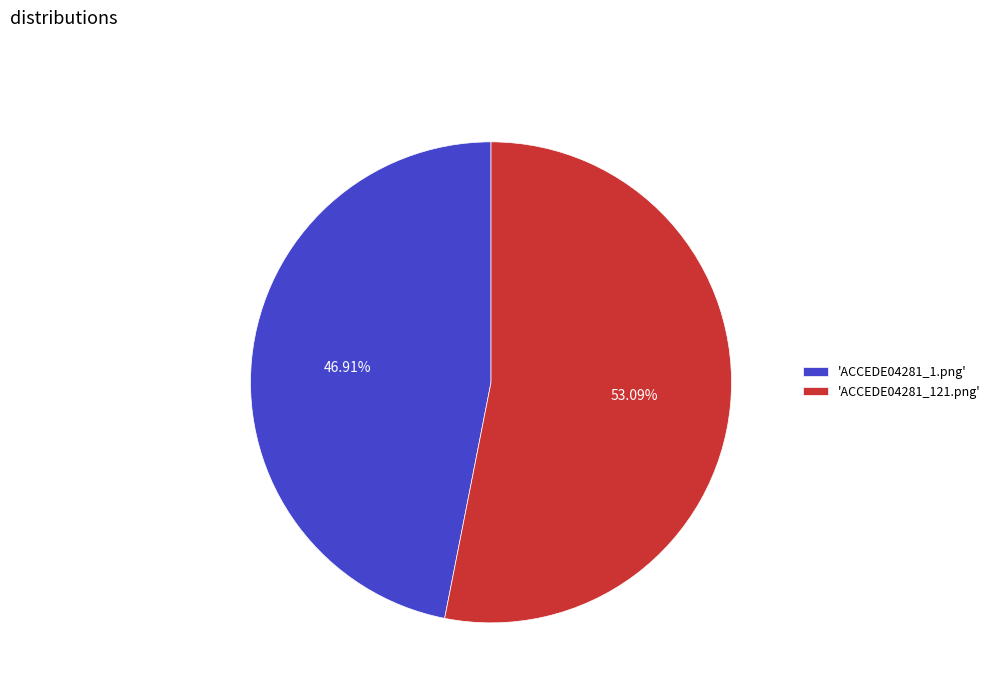

Does 'ACCEDE04281_1.png' represent more than half of the total?

No